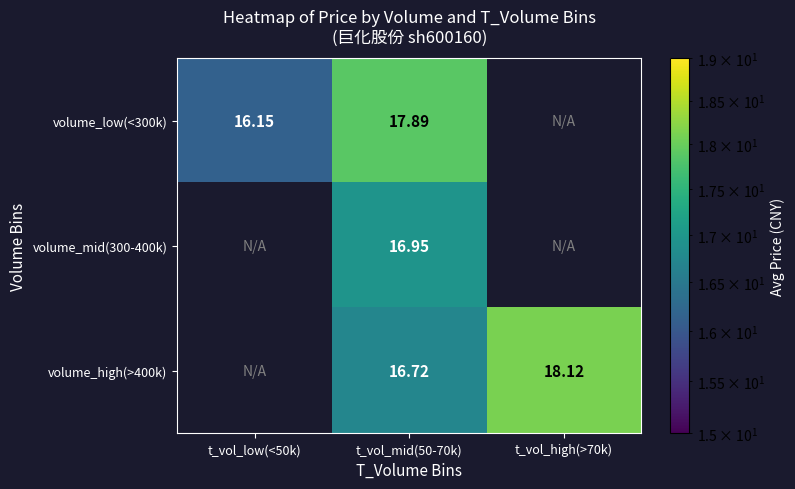

Where is volume_low(<300k) nearest to the value 17?

t_vol_low(<50k)